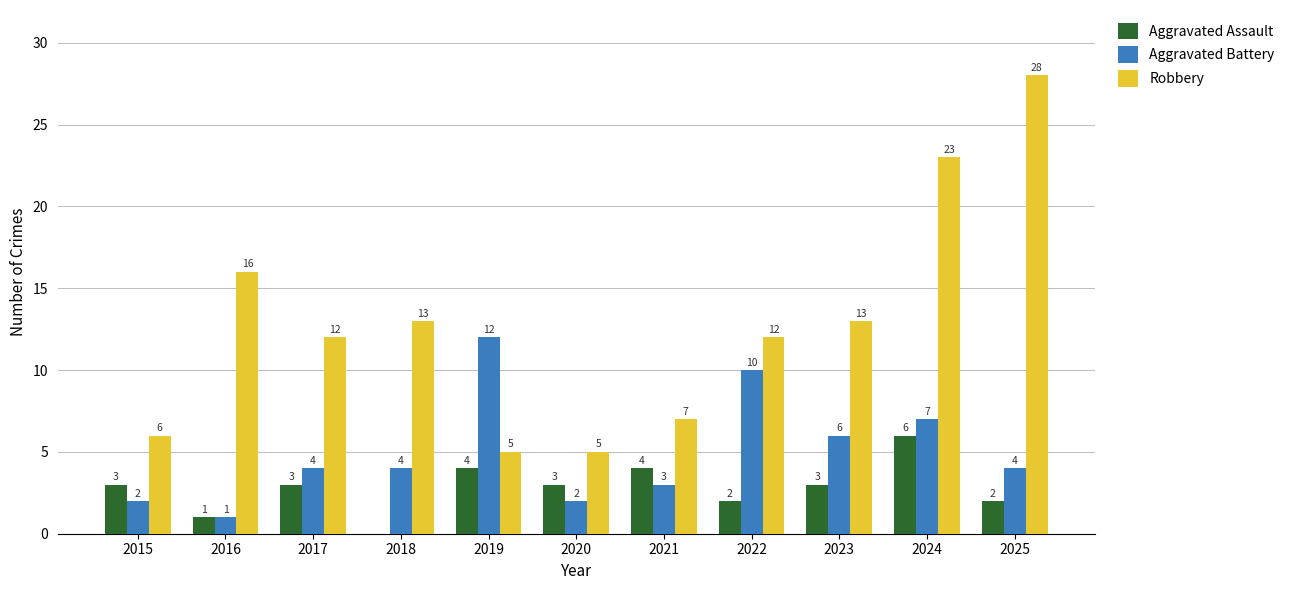

Which series has the largest total across all categories?

Robbery